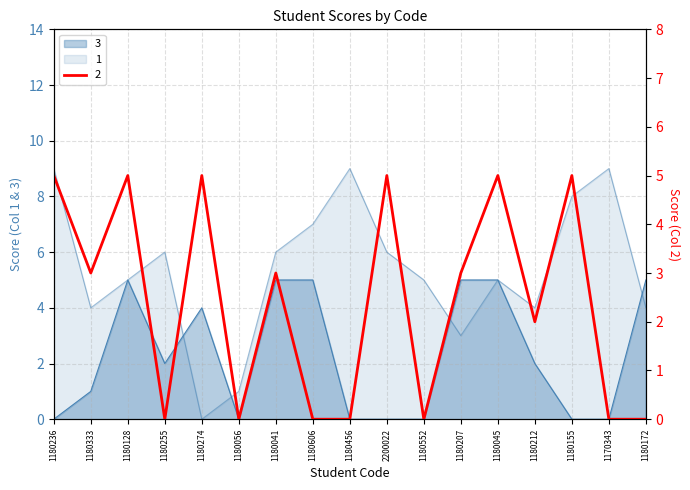

Is the value of 3 at 1170343 greater than the value of 2 at 1180128?

No